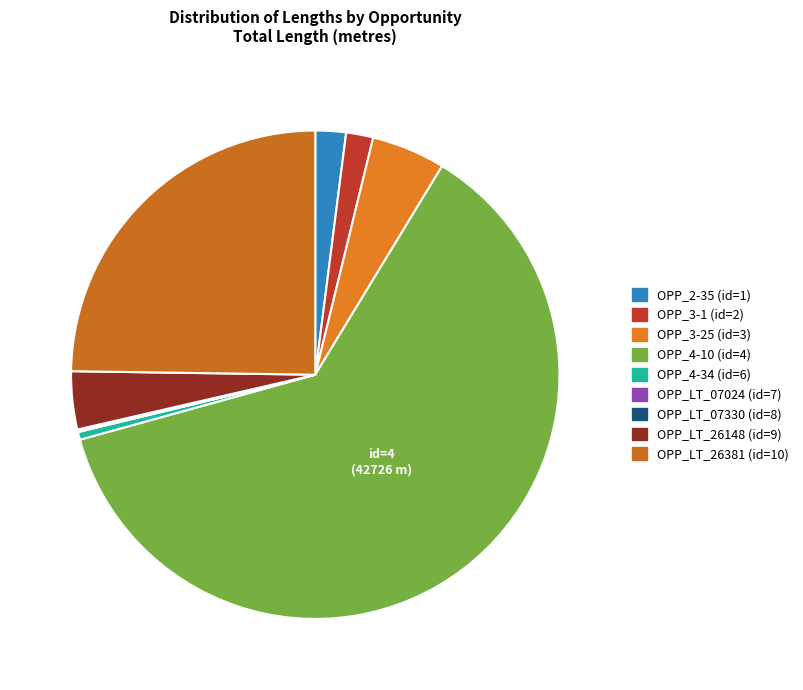

What is the ratio of the value at OPP_LT_07024 (id=7) to the value at OPP_LT_07330 (id=8)?

0.3